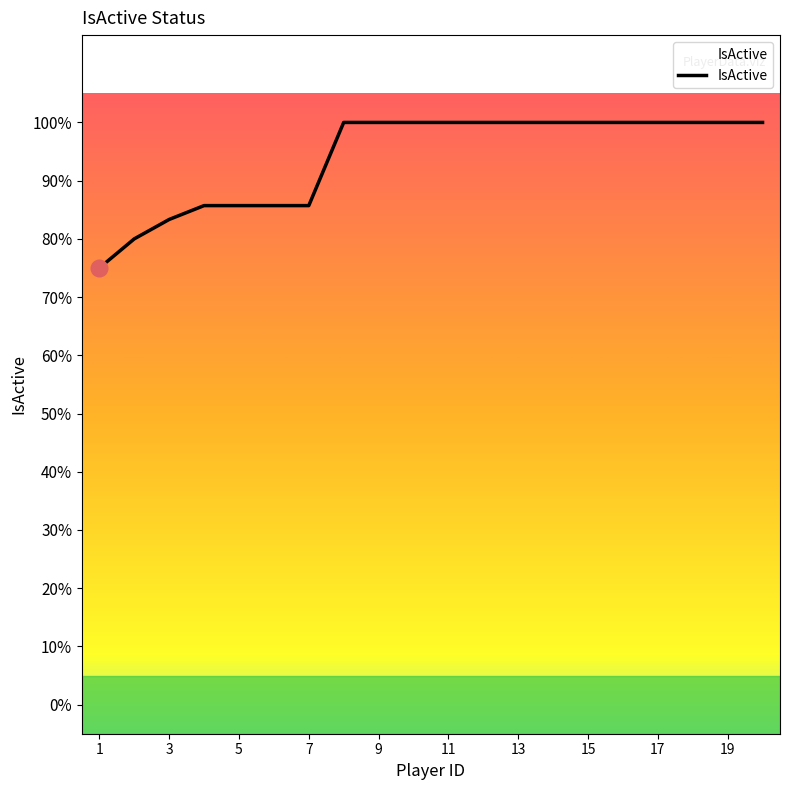

Which label corresponds to the smallest value in the chart?

1